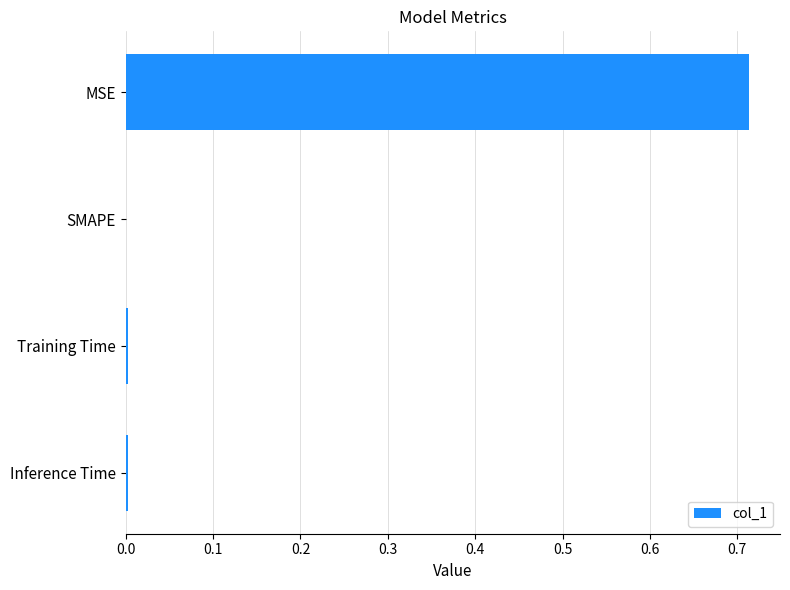

Is it true that the value at SMAPE is 0.0?

True